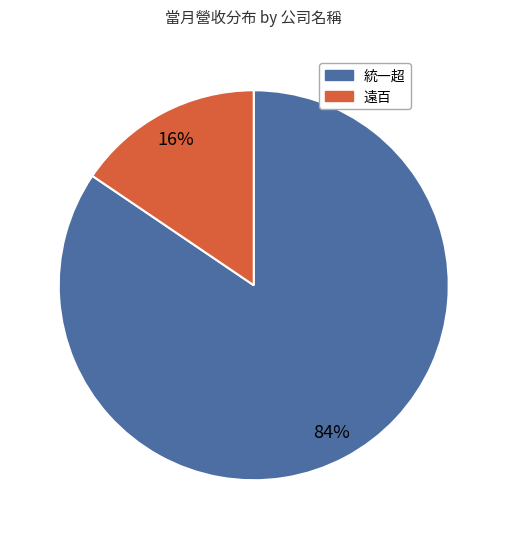

What is the largest slice in the pie chart?

統一超